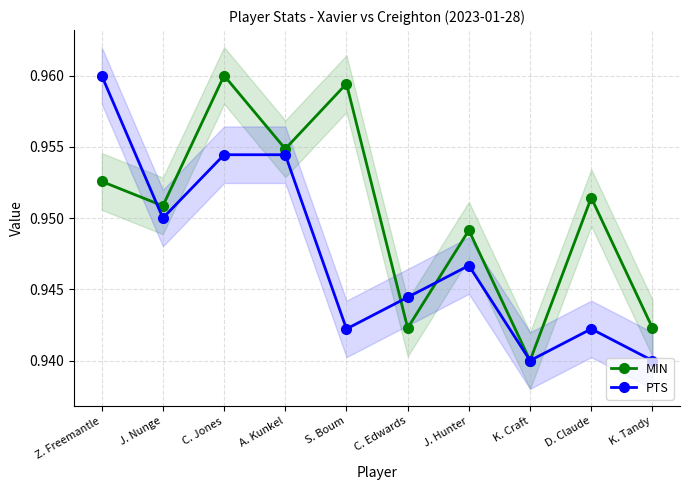

What is the maximum value for MIN?

1.0